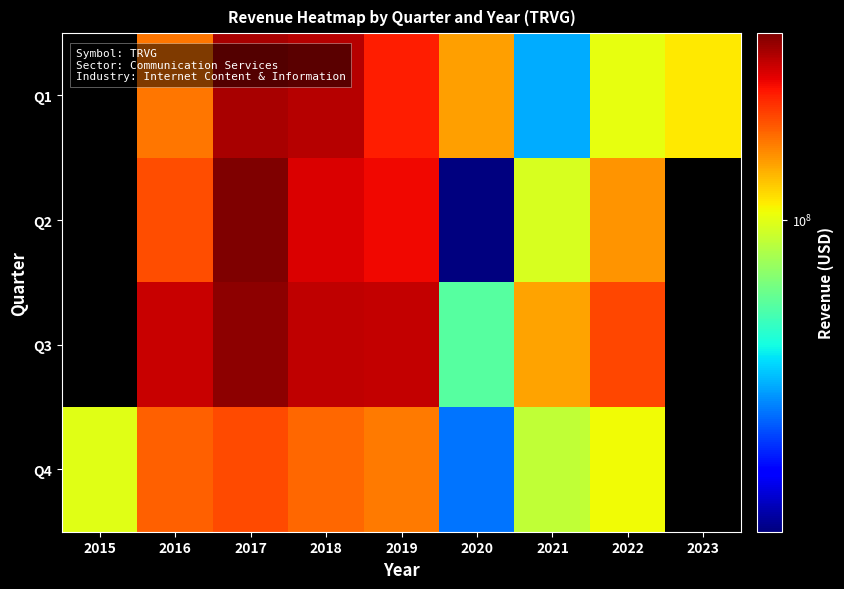

What is the minimum value shown in the chart?

16132000.0